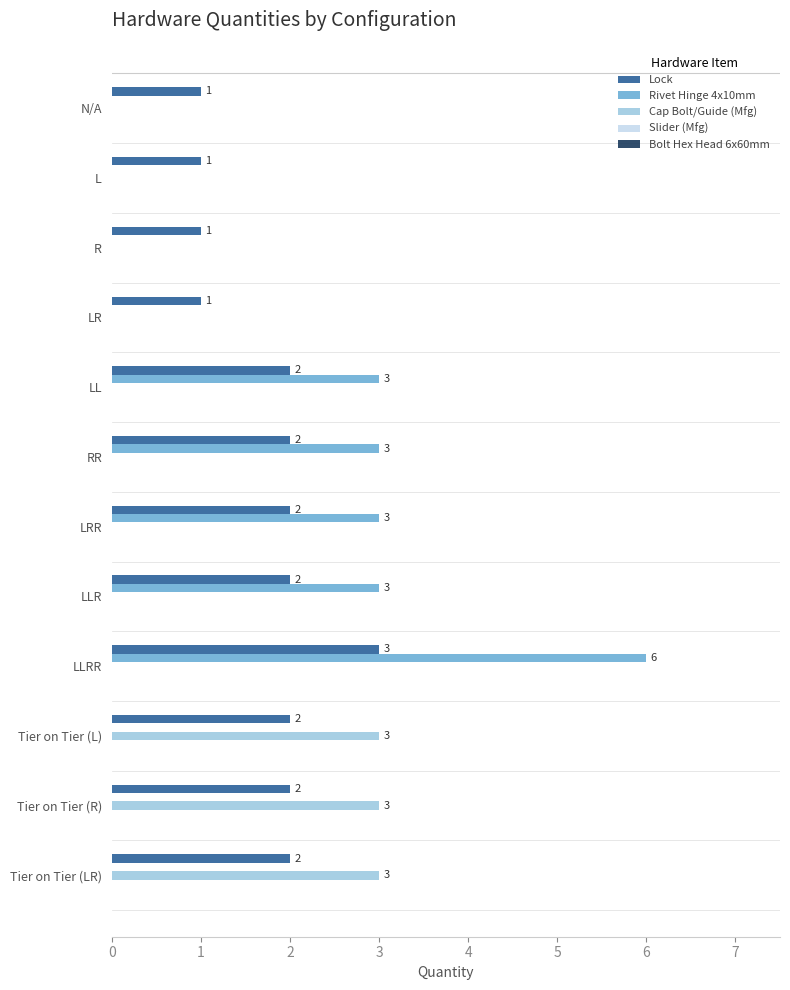

True or false: Rivet Hinge 4x10mm has a value of 2 at R.

False